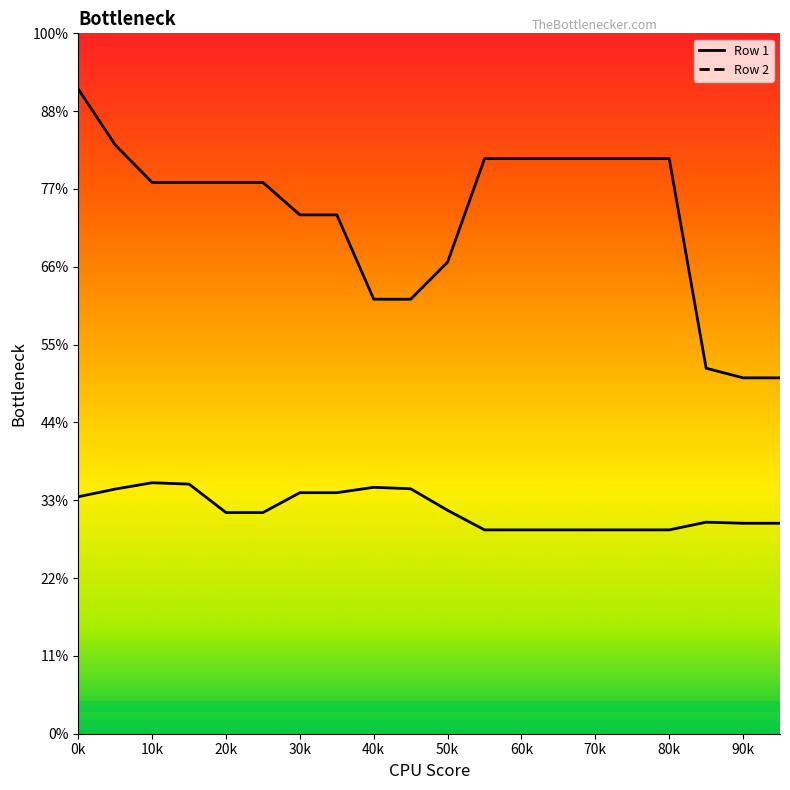

What is the difference between the Row 2 values at 15 and 4?

15.3